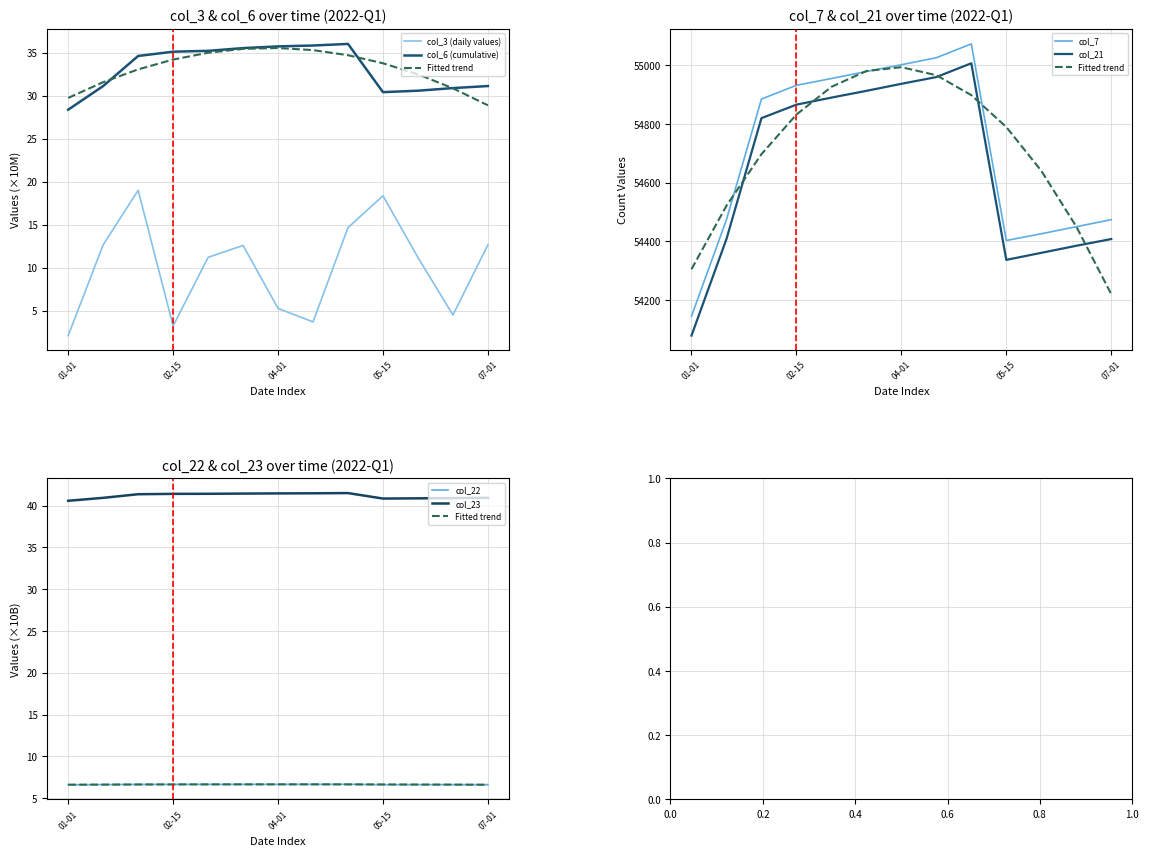

True or false: col_22 and col_23 cross at least once.

False